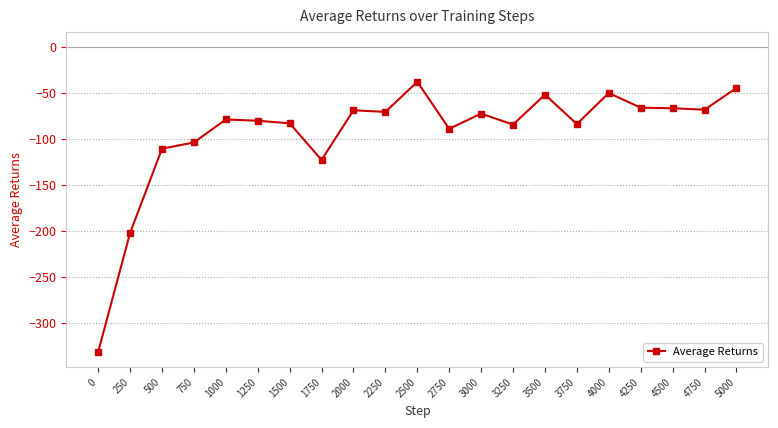

What is the minimum value shown in the chart?

-331.6